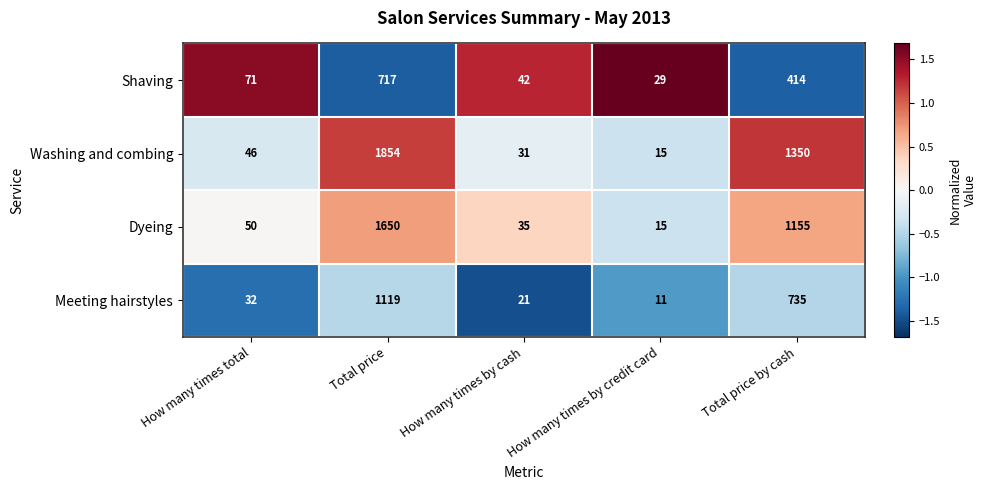

What is the sum of the Shaving values at How many times by credit card and Total price?

746